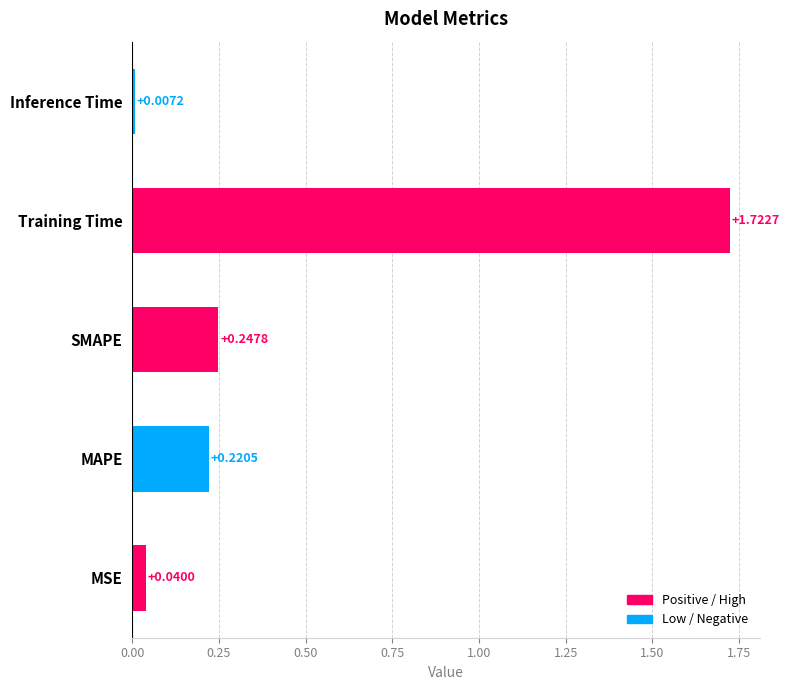

At which label is the value closest to 0?

Inference Time